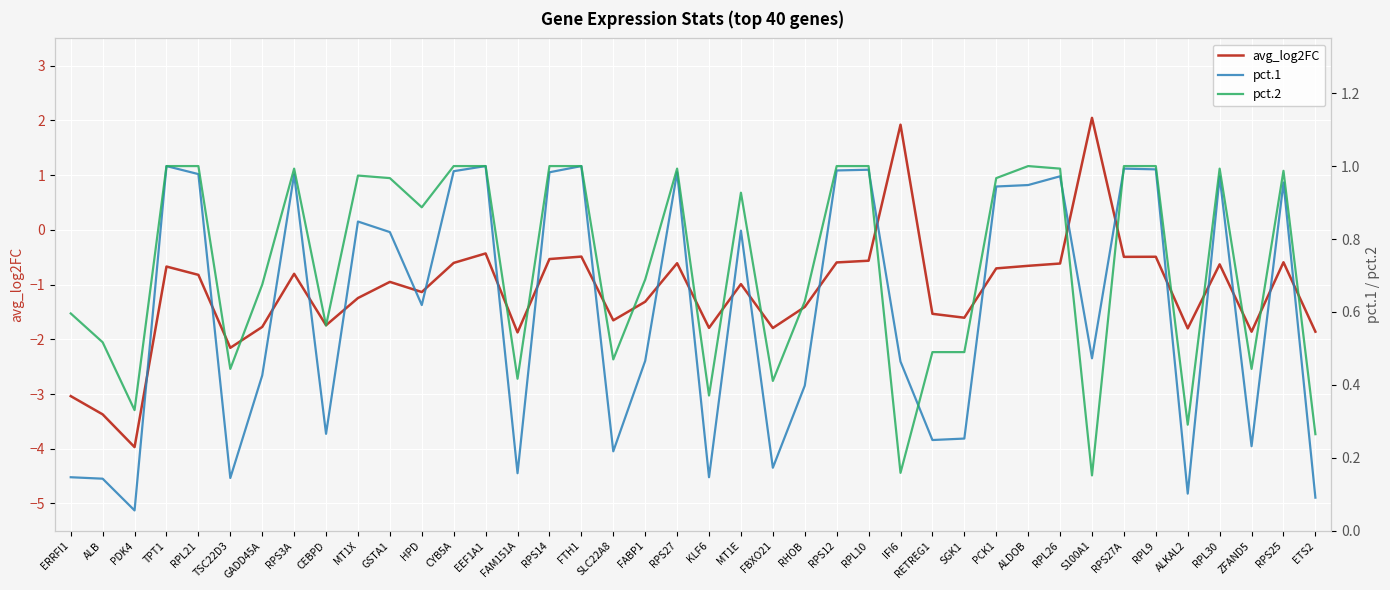

What are all the series names shown in the legend?

avg_log2FC, pct.1, pct.2